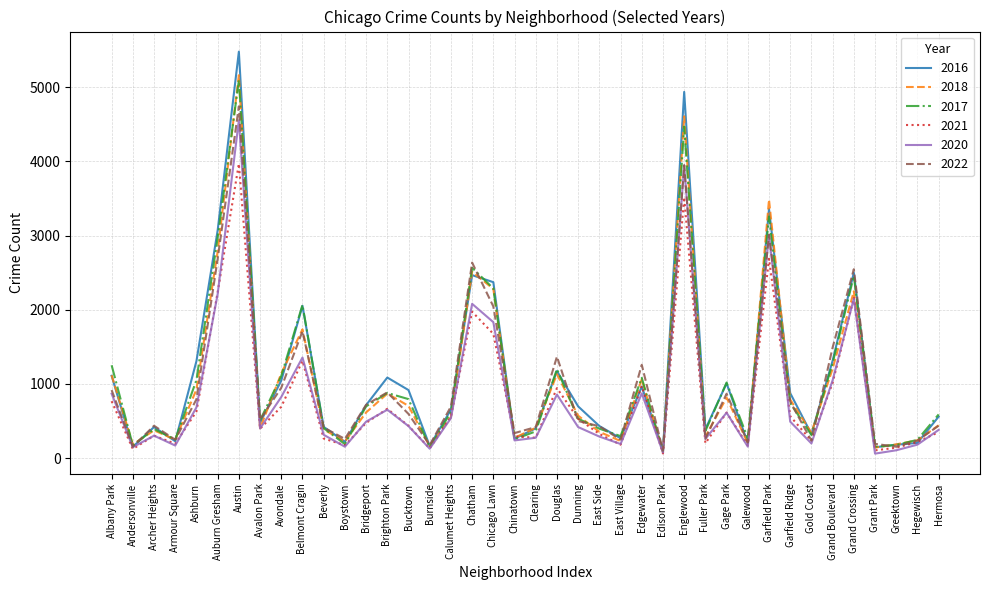

The value of 2022 at Garfield Ridge is 1027. True or false?

False